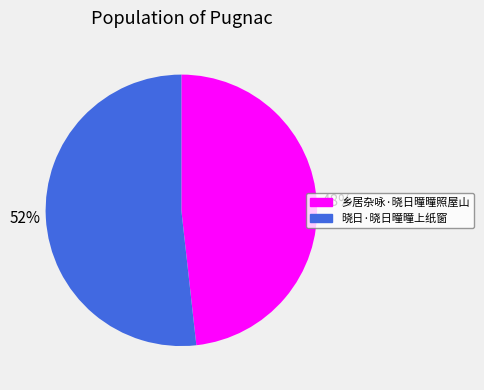

Which category has the biggest portion of the pie?

晓日·晓日曈曈上纸窗